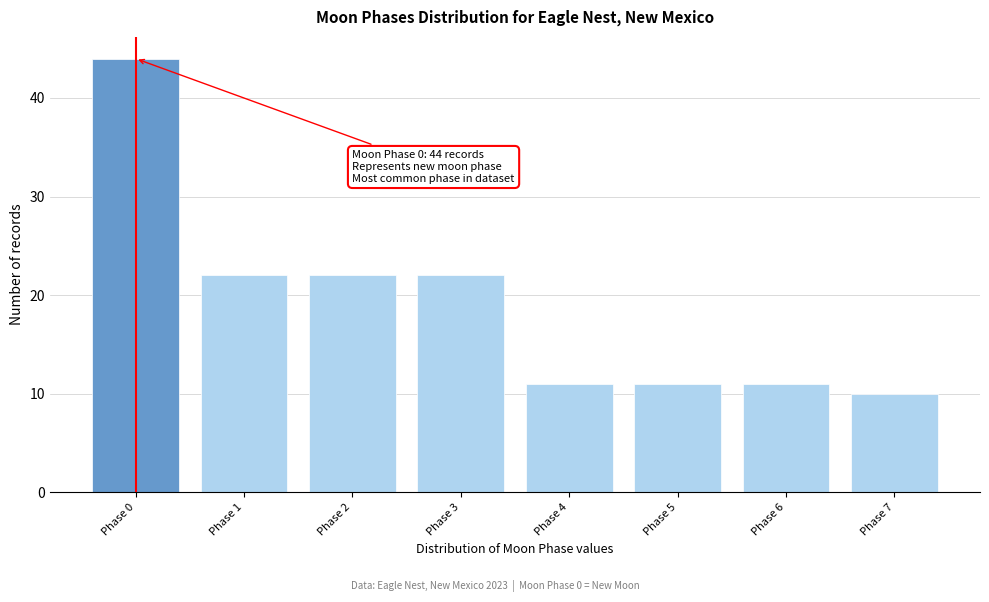

Reading right to left, list all the values displayed in this chart.

Phase 7=10	Phase 6=11	Phase 5=11	Phase 4=11	Phase 3=22	Phase 2=22	Phase 1=22	Phase 0=44